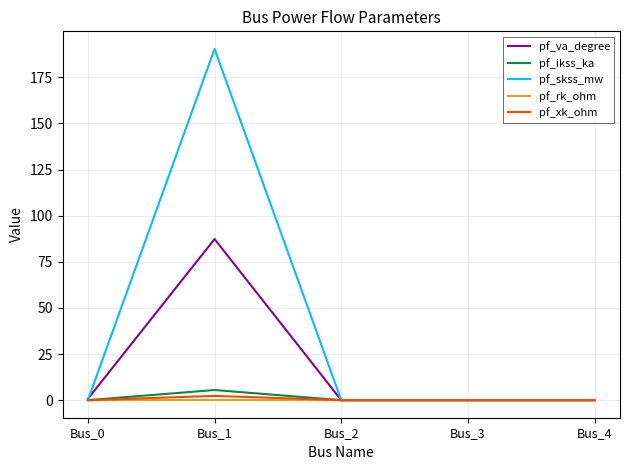

How many lines are shown in the chart?

5